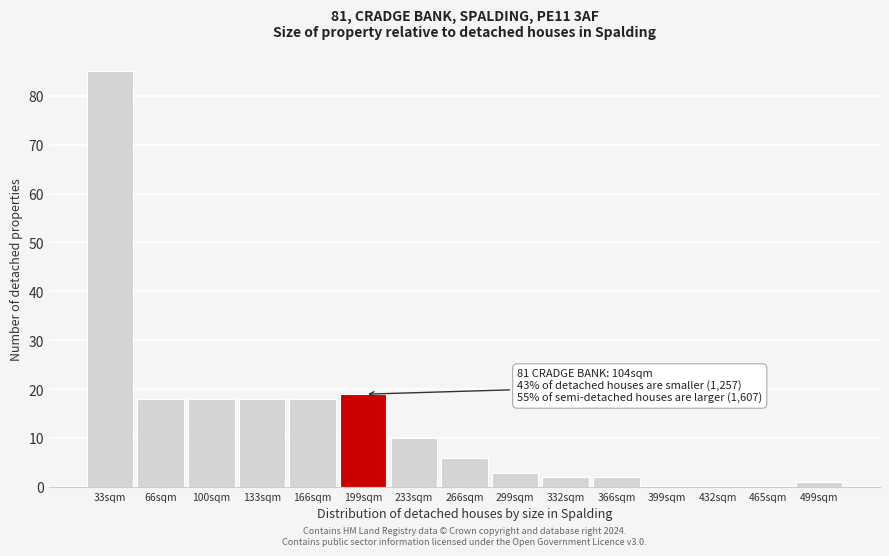

Reading left to right, transcribe all the data shown in this chart.

33sqm=85	66sqm=18	100sqm=18	133sqm=18	166sqm=18	199sqm=19	233sqm=10	266sqm=6	299sqm=3	332sqm=2	366sqm=2	399sqm=0	432sqm=0	465sqm=0	499sqm=1